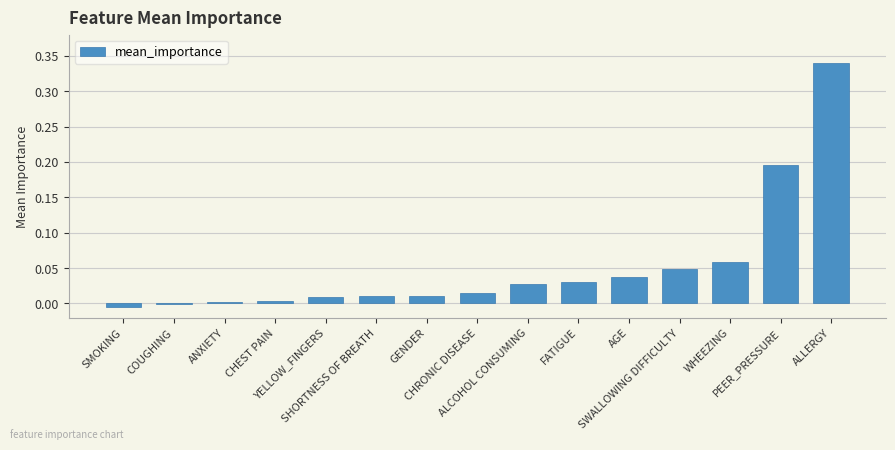

What is the sum of all values?

0.8